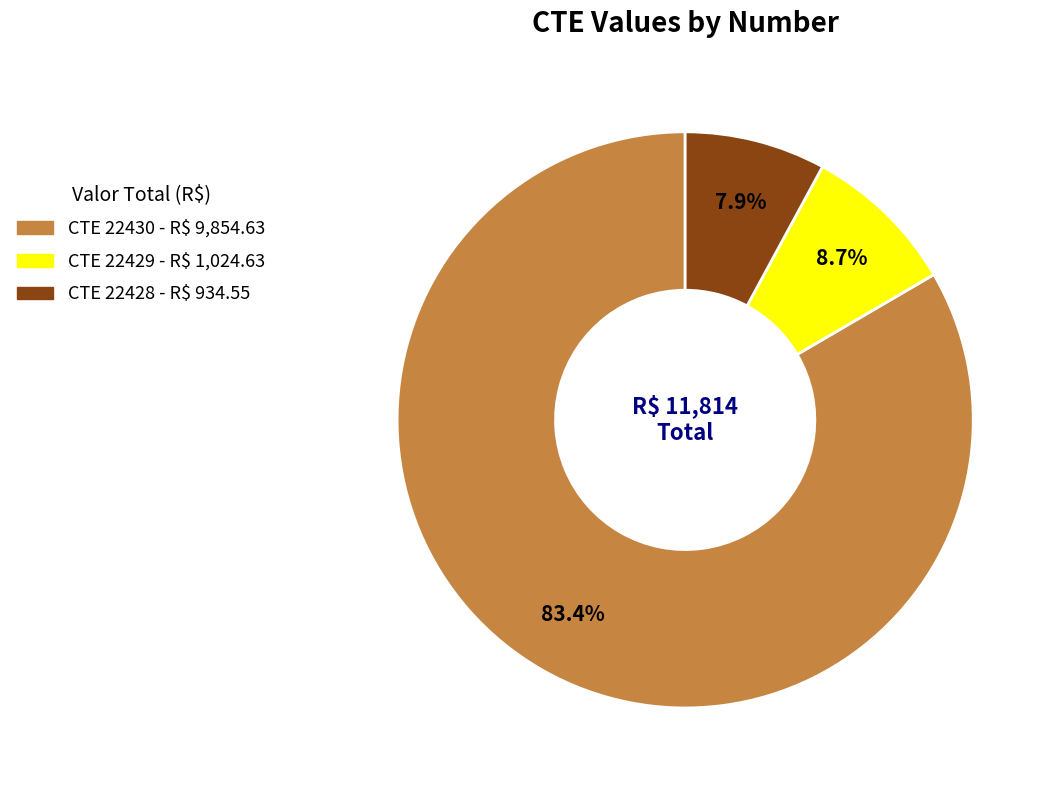

Is there any slice that represents more than half of the pie?

Yes